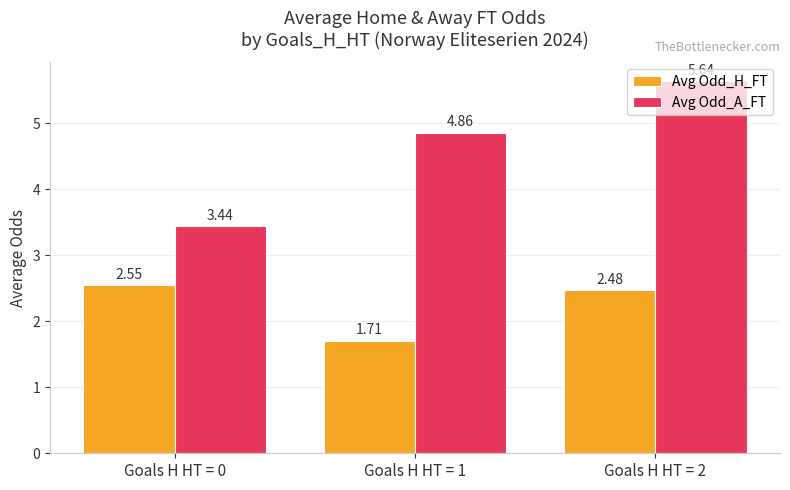

Between Goals H HT = 0 and Goals H HT = 2, which series saw the biggest shift?

Avg Odd_A_FT